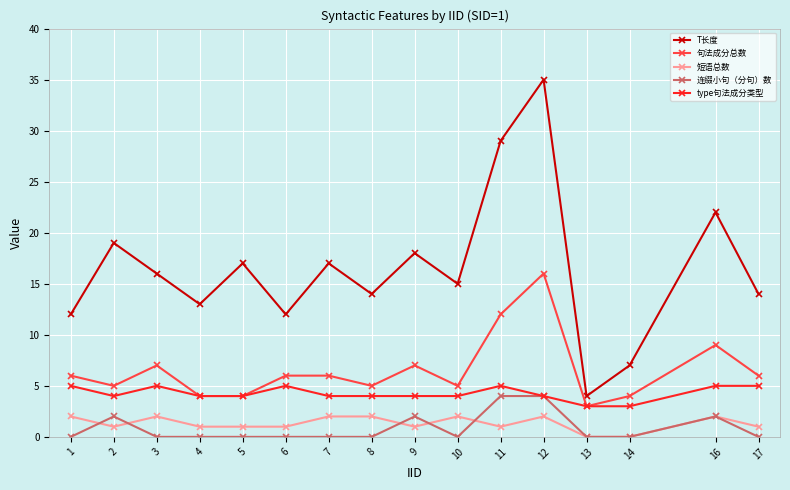

What is the difference between the second highest and minimum values in the 短语总数 series?

2